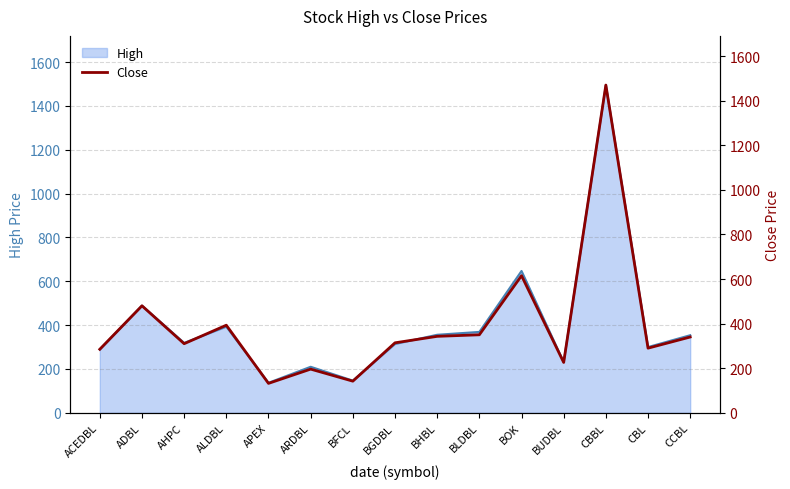

At which label is High closest to 816?

BOK